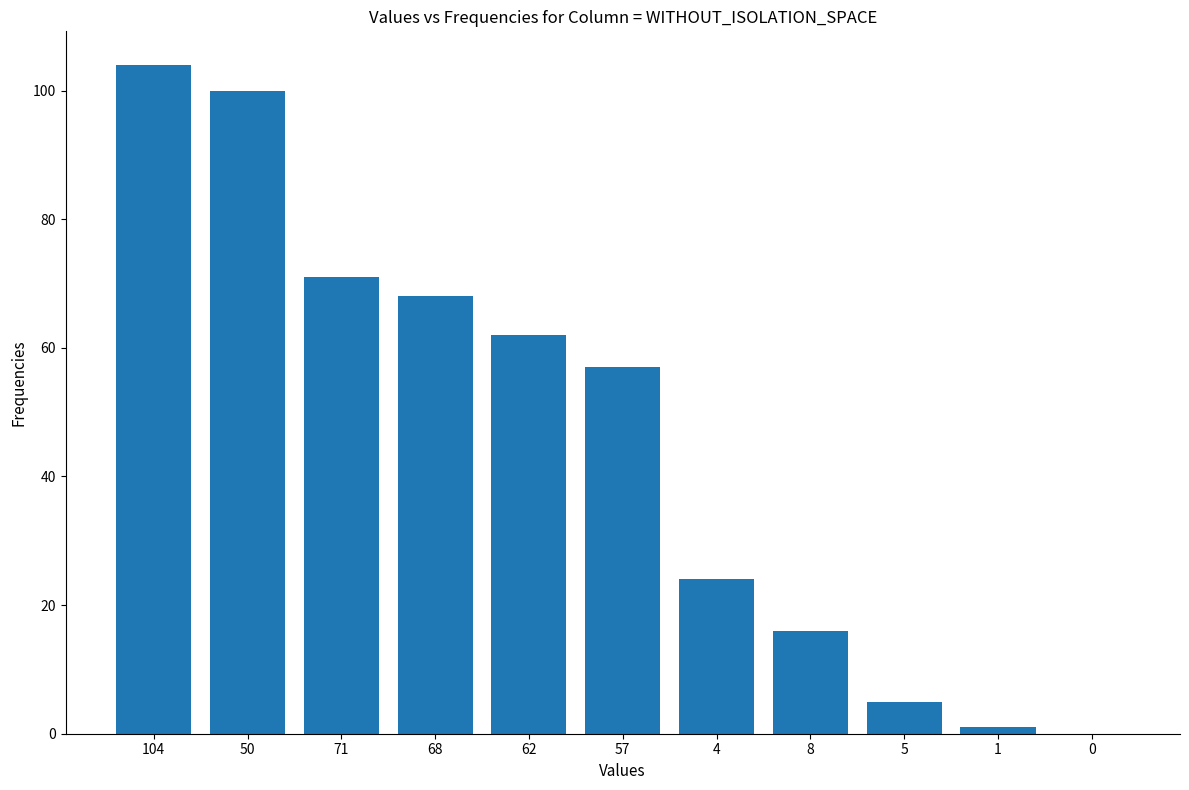

What is the sum of all values?

508